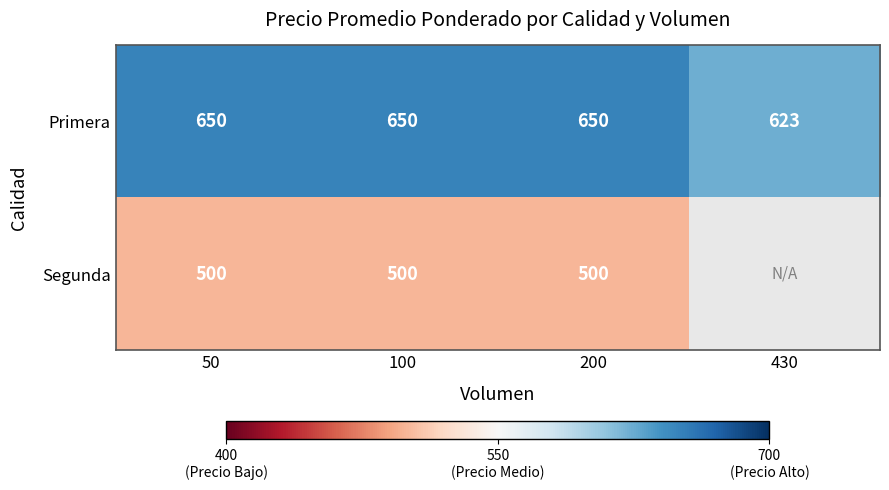

What is the sum of the Primera values at 100 and 50?

1300